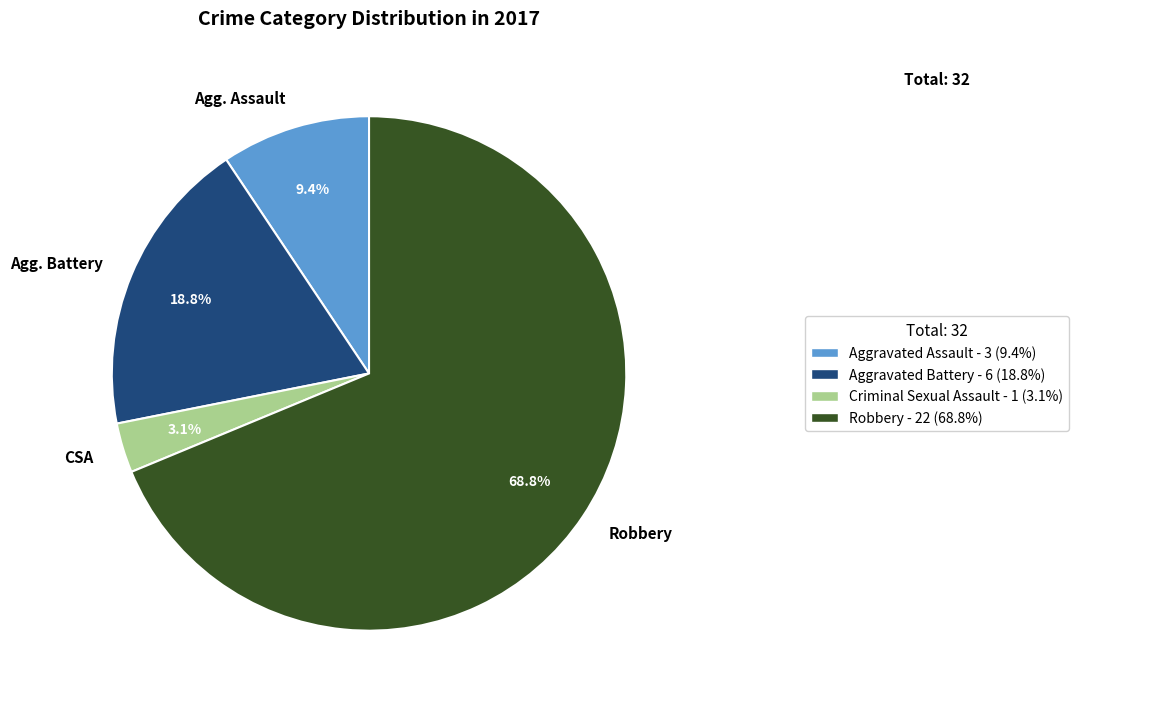

Which category accounts for the majority?

Robbery